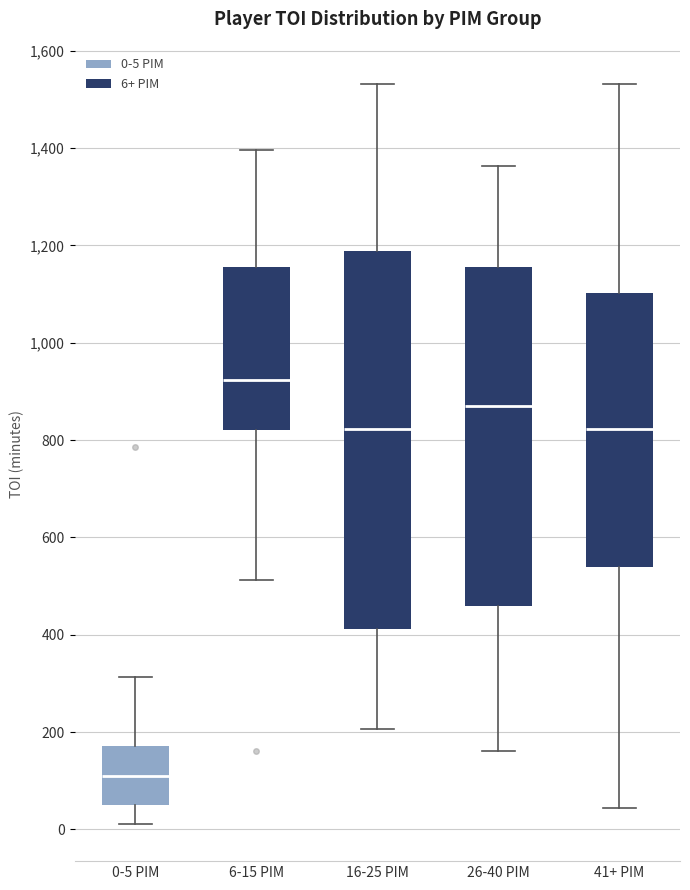

Comparing the boxes themselves (not the whiskers), which one is the tallest?

16-25 PIM